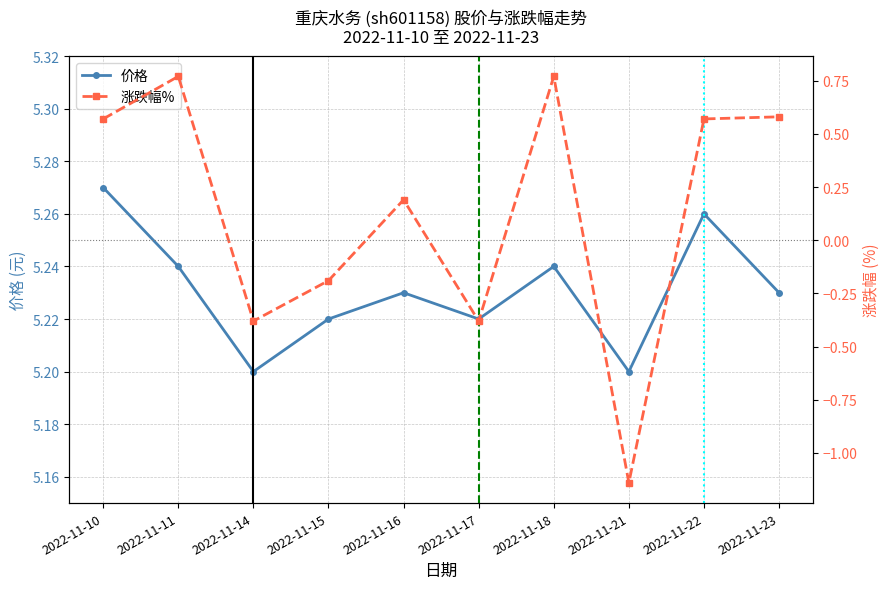

What is the minimum value for 价格?

5.2